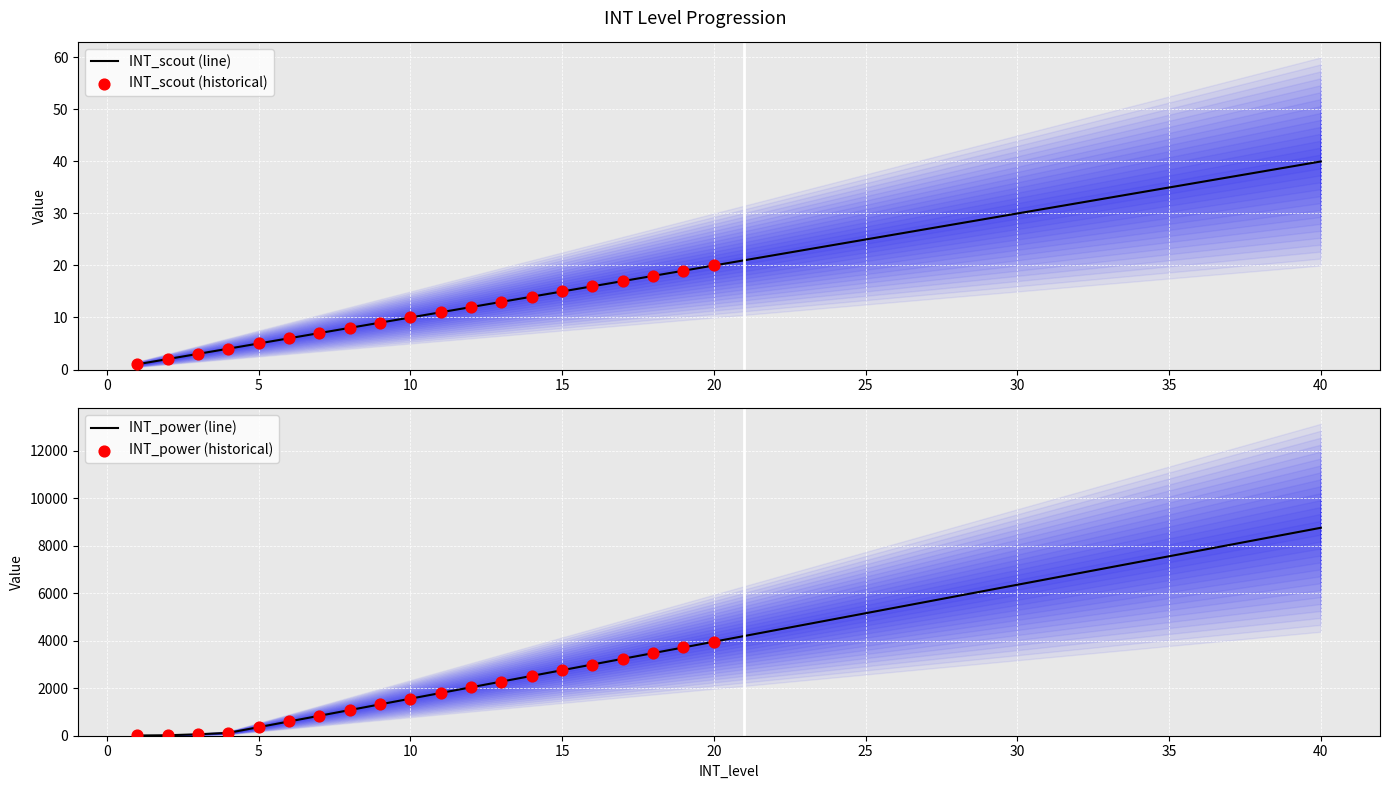

Which series has the largest total across all categories?

INT_power